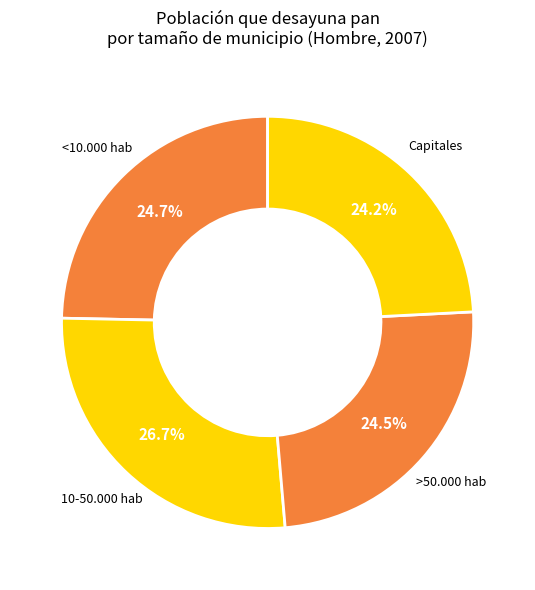

Does any single category account for the majority?

No